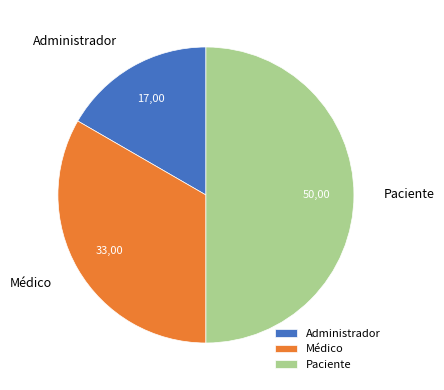

Between Paciente and Administrador, which is larger?

Paciente